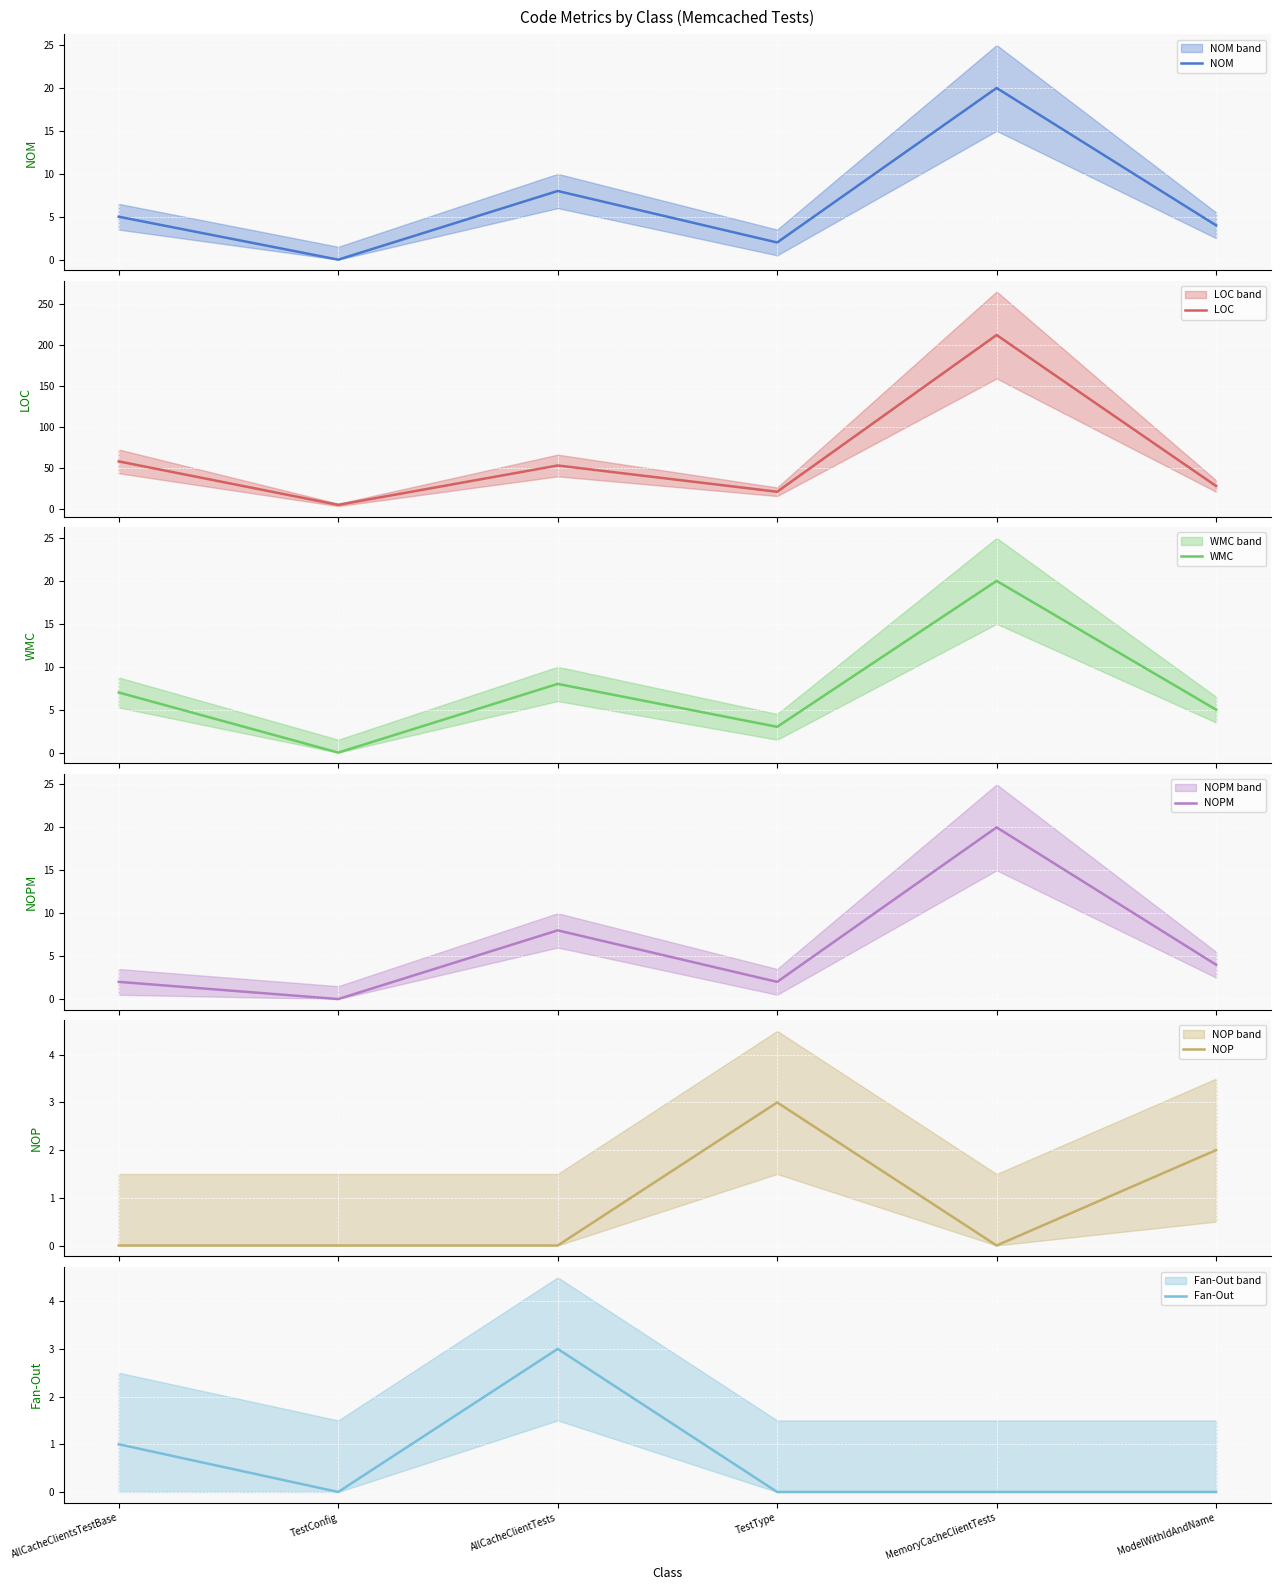

Where does the LOC series first go above 53?

AllCacheClientsTestBase